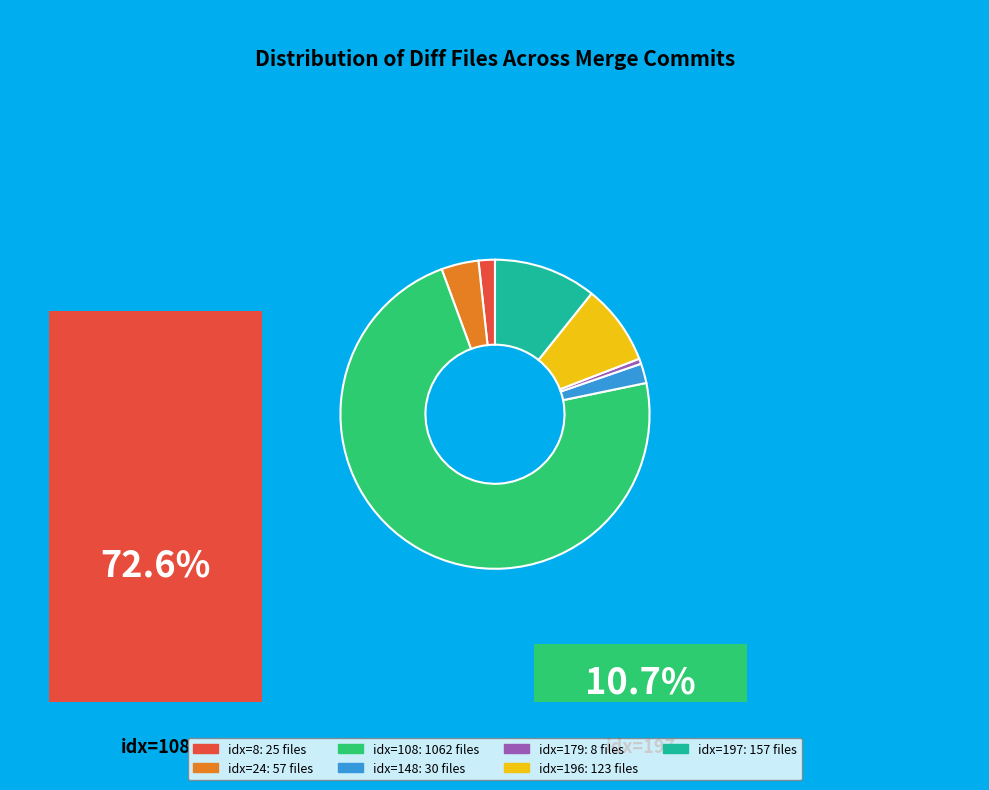

Which slice is the largest?

idx=108: 1062 files